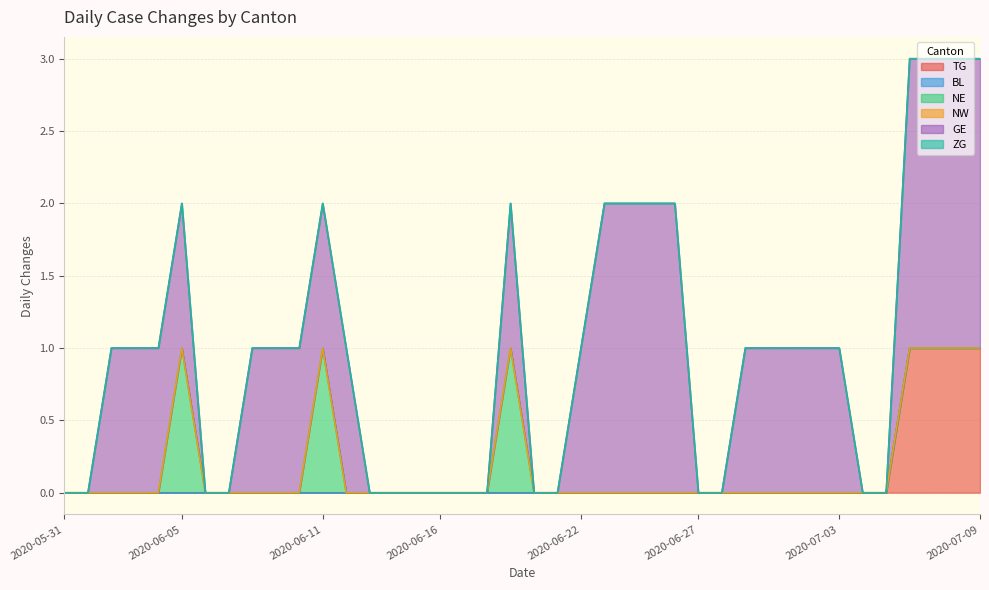

Which series has the largest total across all categories?

GE